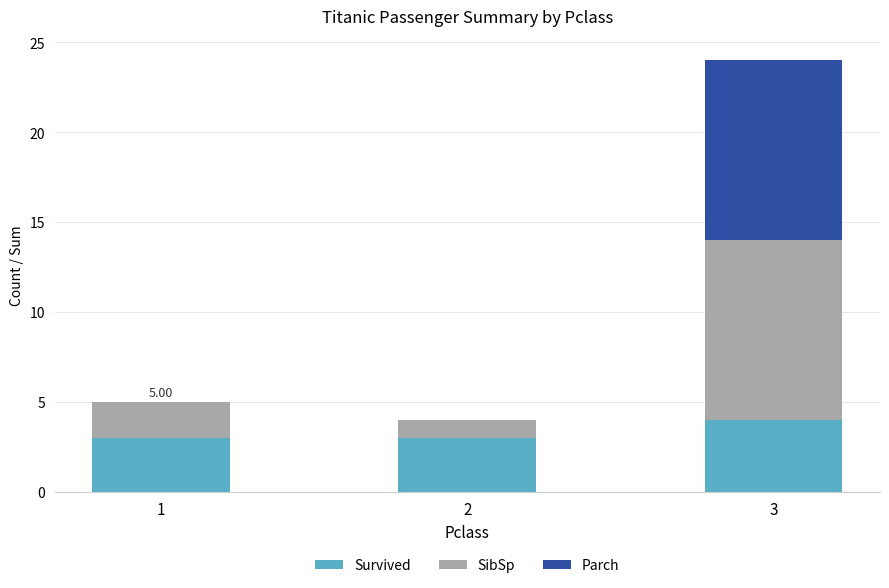

At which category is the sum across all series the highest?

3